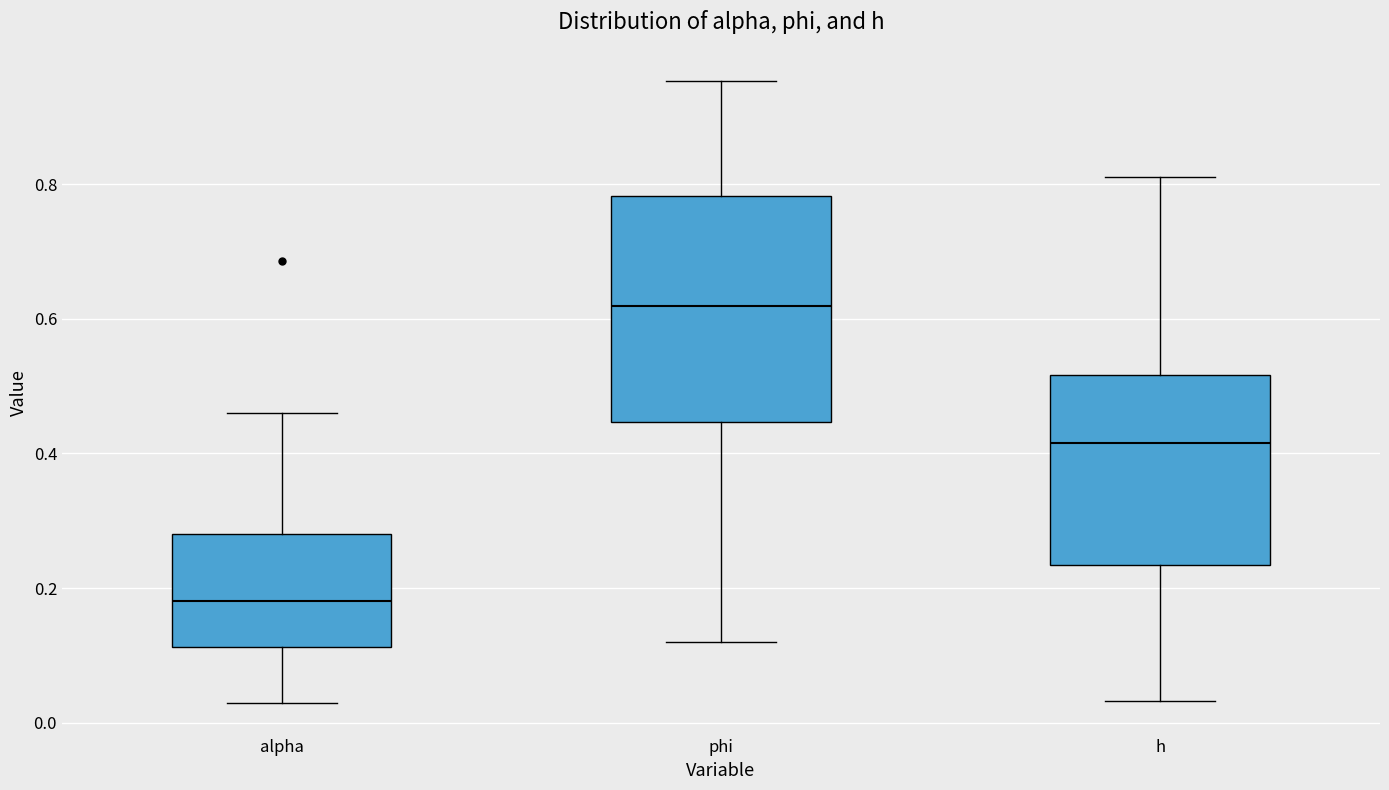

Reading left to right, read every box against the y-axis: the position of its median line, the range the box covers, and the ends of its whiskers. The values are not printed on the chart, so give them approximately, as read against the axis.

alpha: median 0.18, box 0.12 to 0.28, whiskers 0.02 to 0.46
phi: median 0.62, box 0.44 to 0.78, whiskers 0.12 to 0.96
h: median 0.42, box 0.24 to 0.52, whiskers 0.04 to 0.82